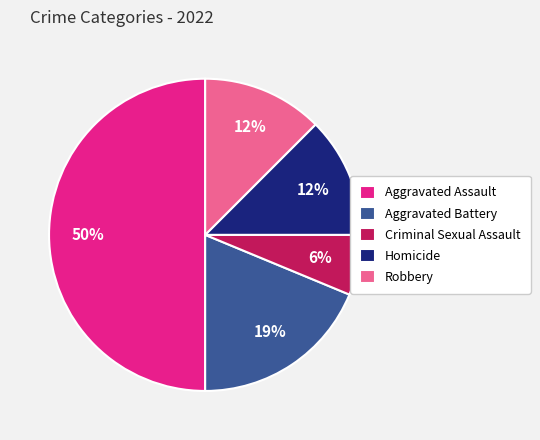

Which slice is the largest?

Aggravated Assault